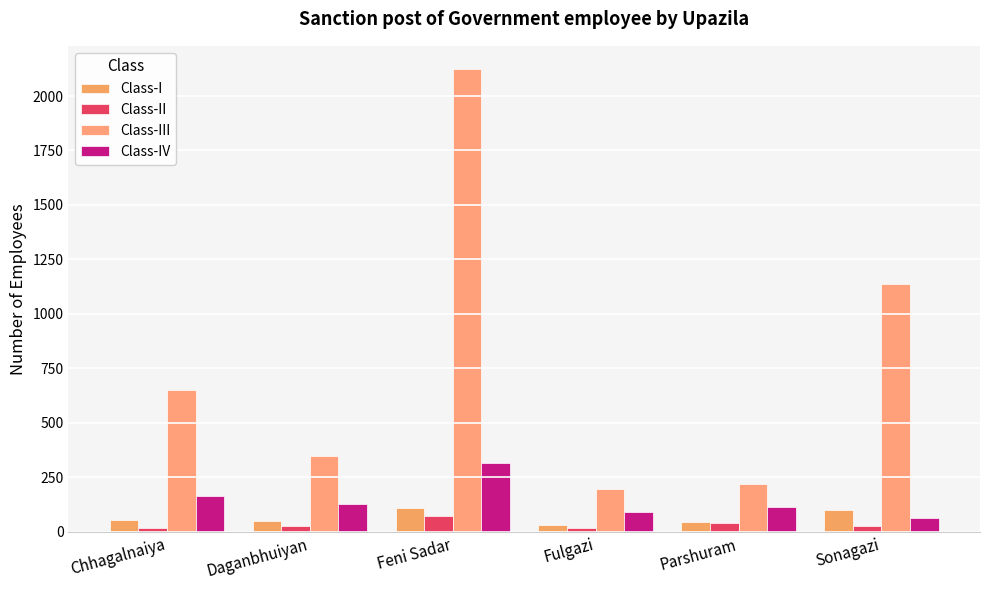

What is the label of the 5th bar from the right?

Daganbhuiyan